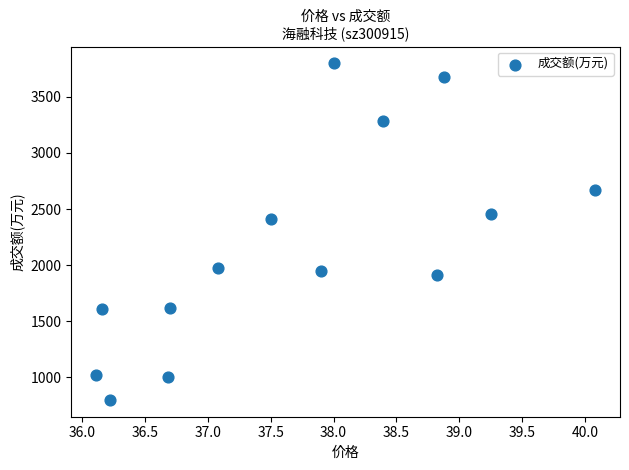

What is the range of Y values (max minus min)?

3001